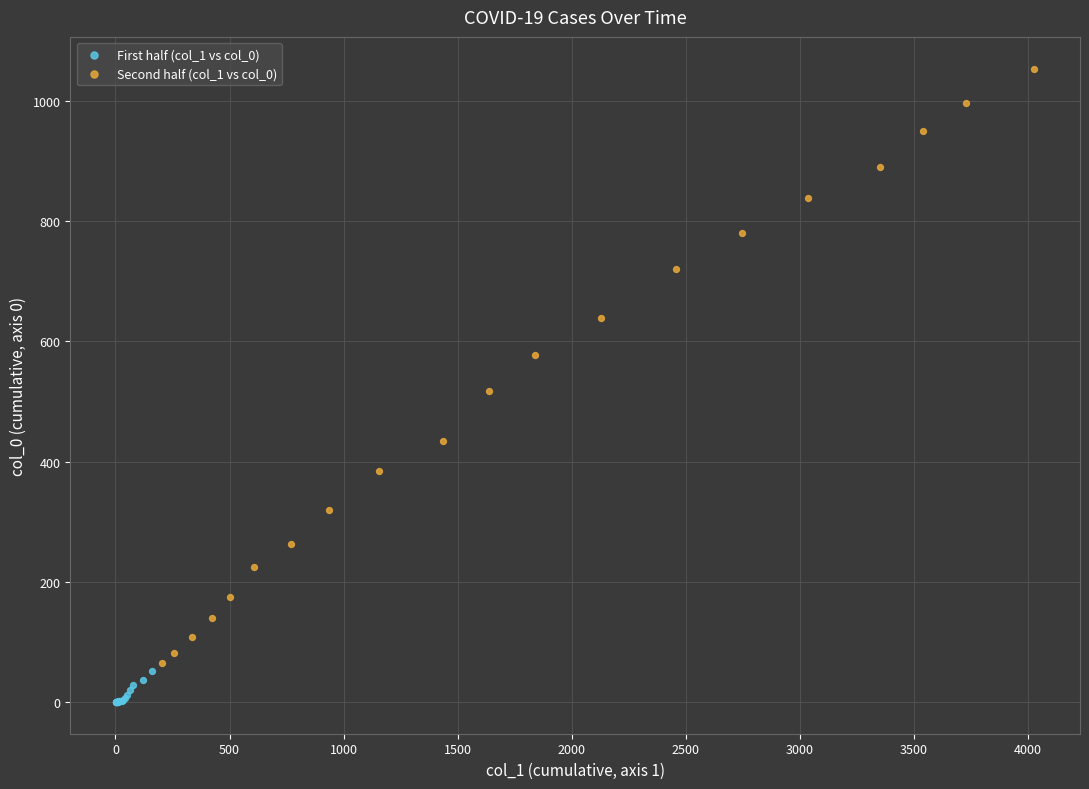

What are all the series names shown in the legend?

First half (col_1 vs col_0), Second half (col_1 vs col_0)